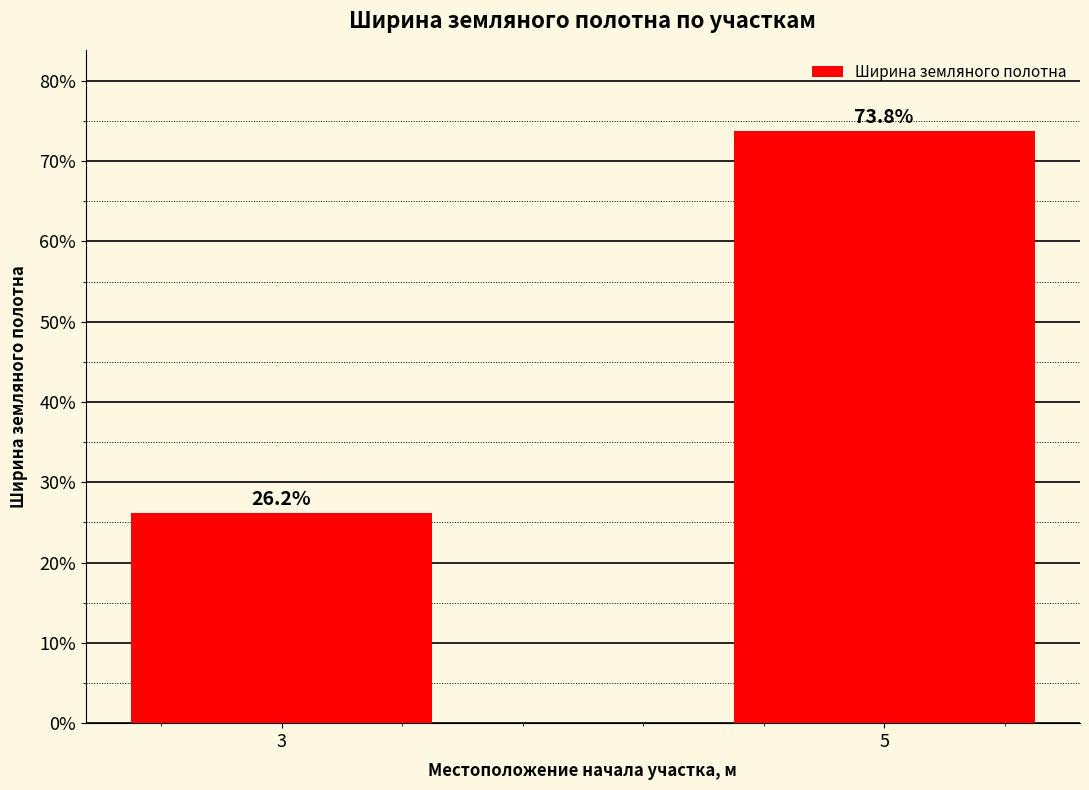

At which label does the data first exceed 73?

5